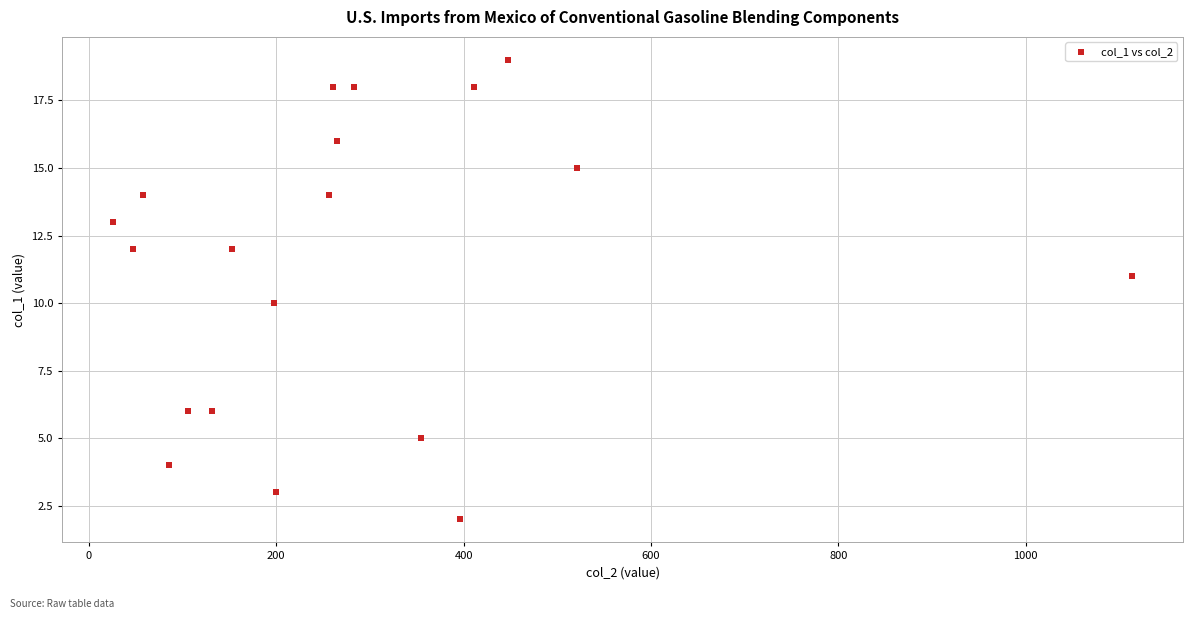

What is the range of Y values (max minus min)?

17